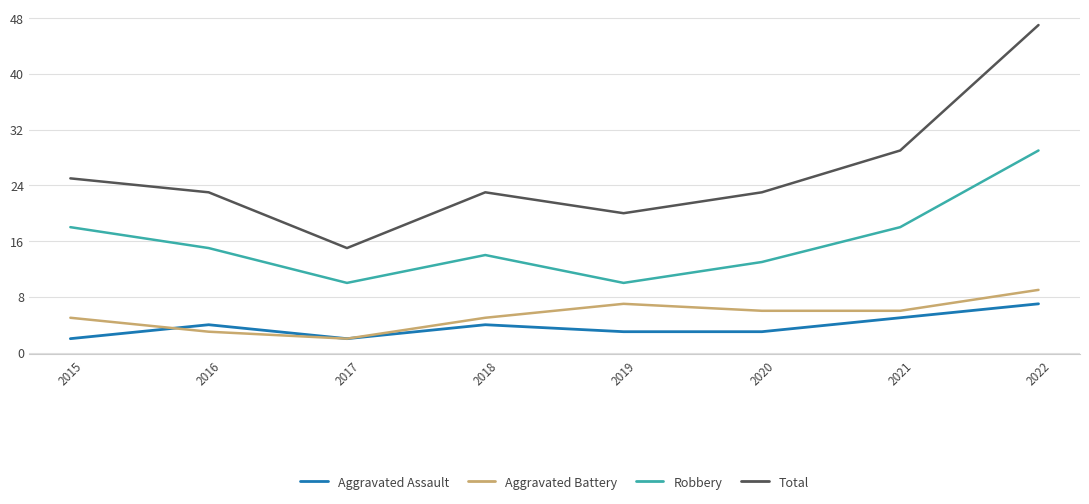

What is the total value across all series at 2022?

92